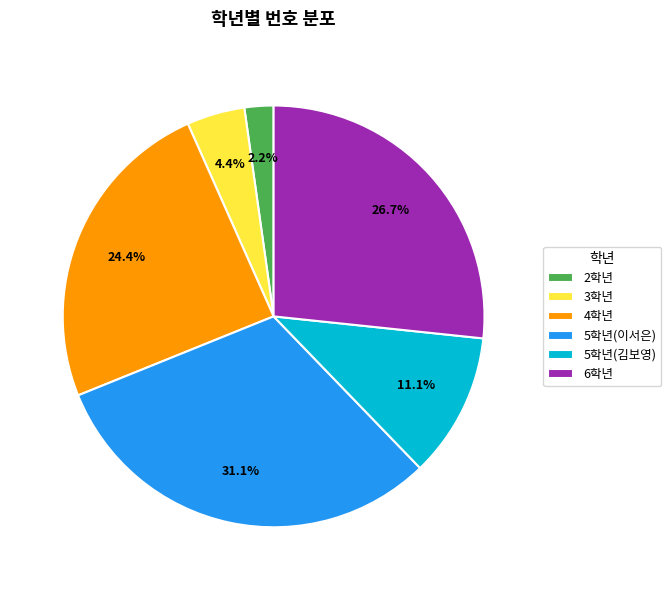

Which has a higher value, 3학년 or 6학년?

6학년